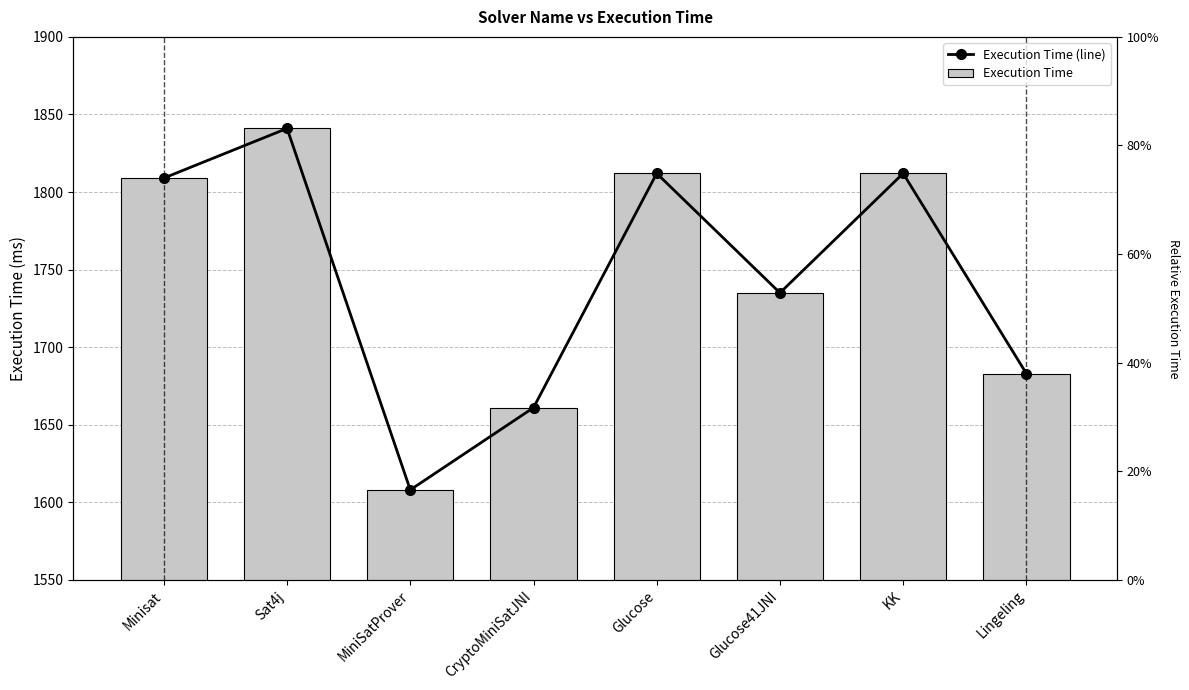

Which category has the highest value in the Execution Time (line) series?

Sat4j